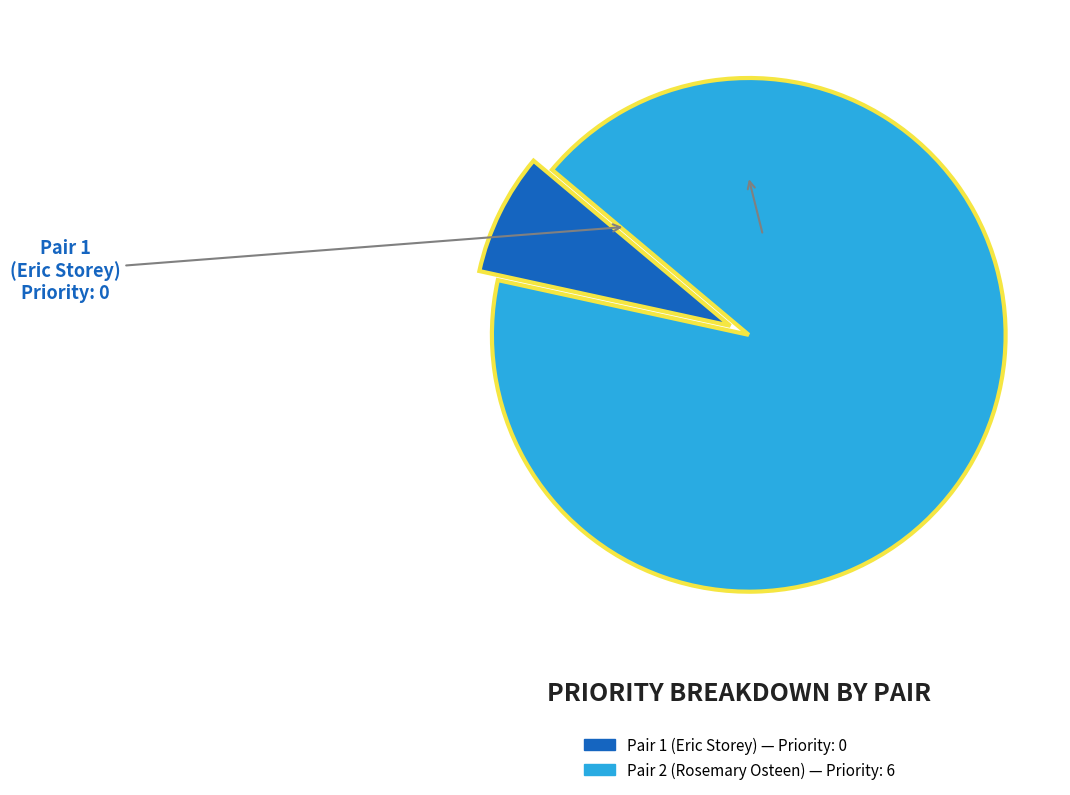

Does any single category account for the majority?

Yes